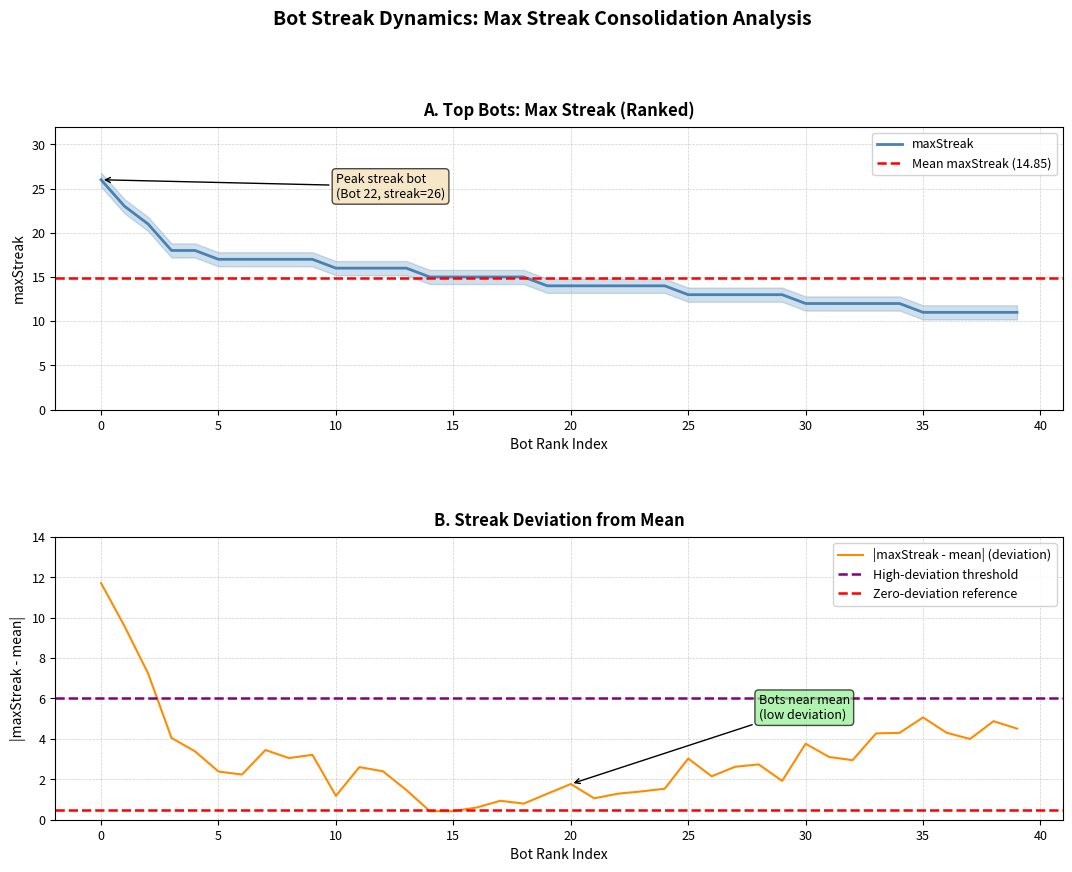

What is the difference between the maximum and second lowest values?

15